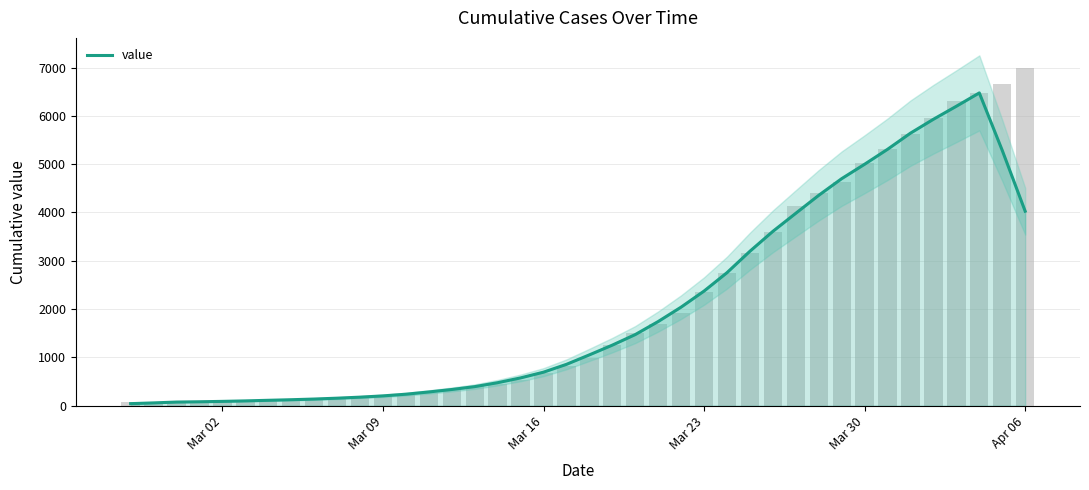

What is the maximum value shown in the chart?

6477.2